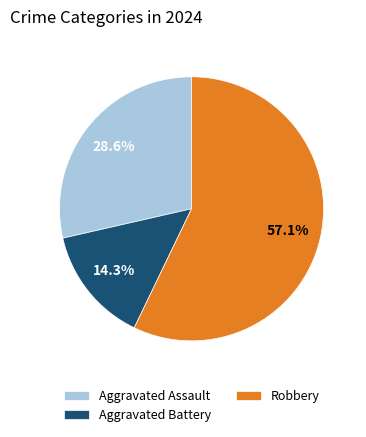

To the nearest percent, what portion does Aggravated Assault represent?

29%